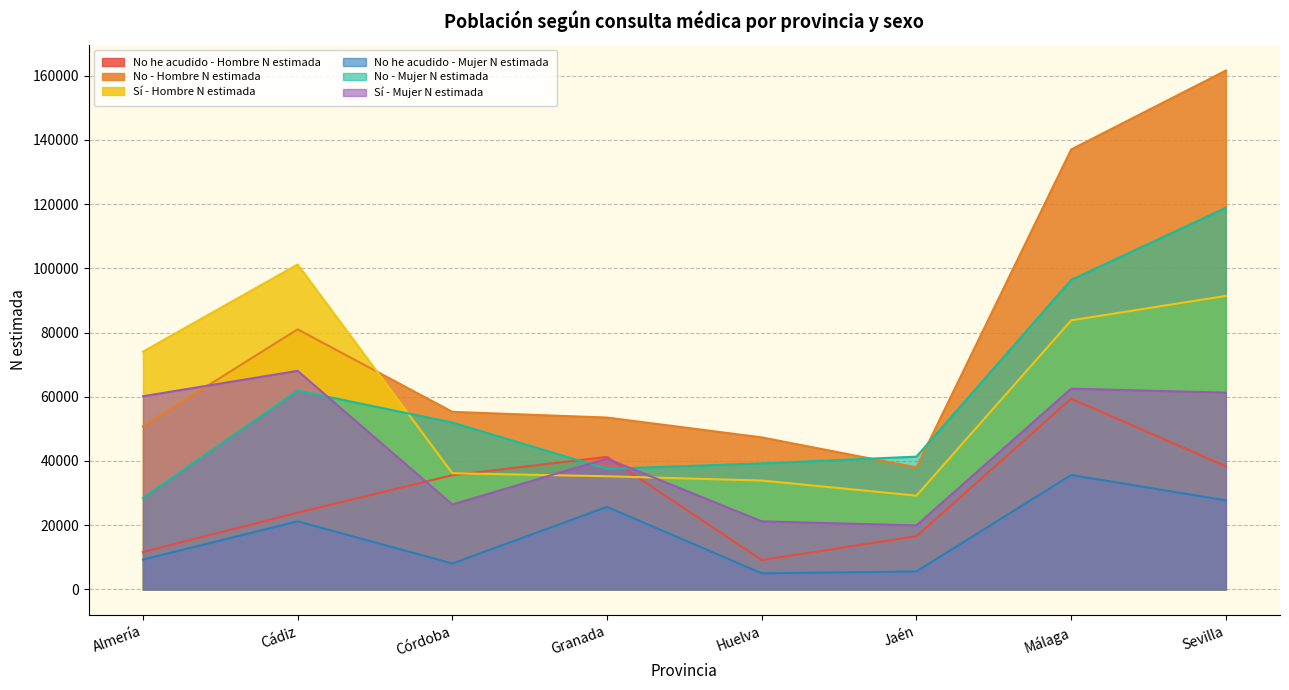

What is the value of the No he acudido - Hombre N estimada point at the 7th from the left?

59399